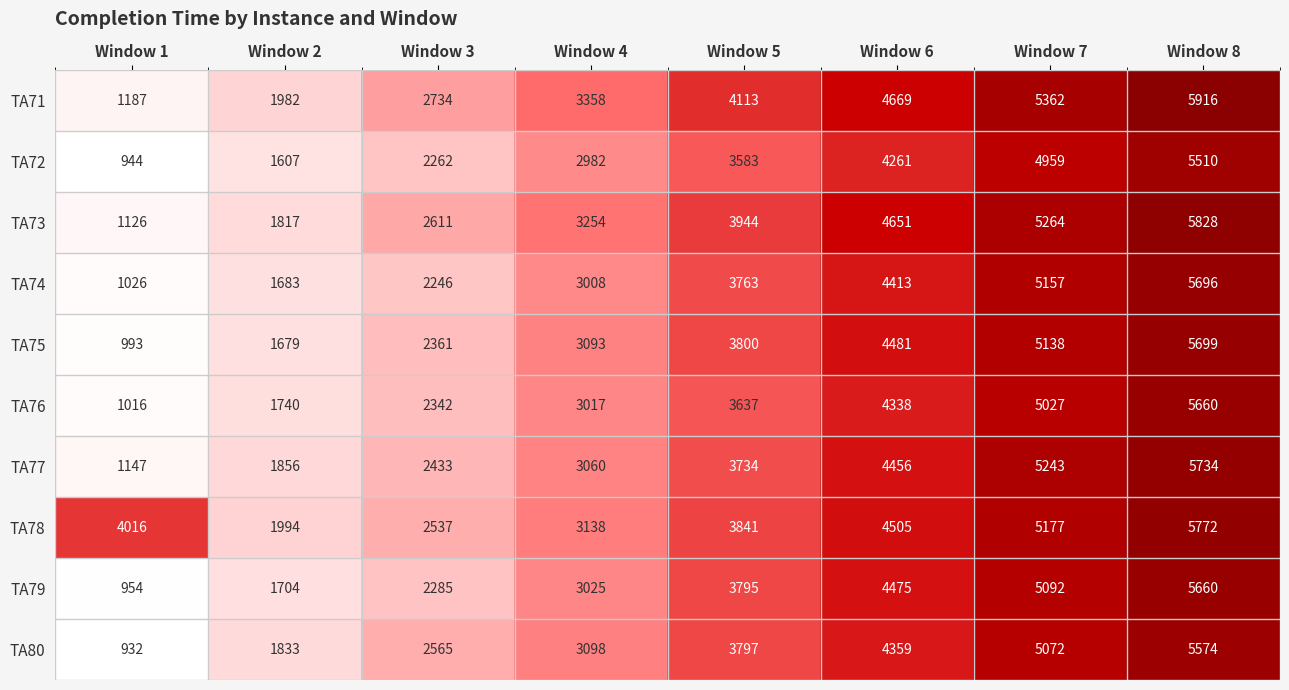

At Window 5, list the series in order from largest to smallest.

TA71, TA73, TA78, TA75, TA80, TA79, TA74, TA77, TA76, TA72